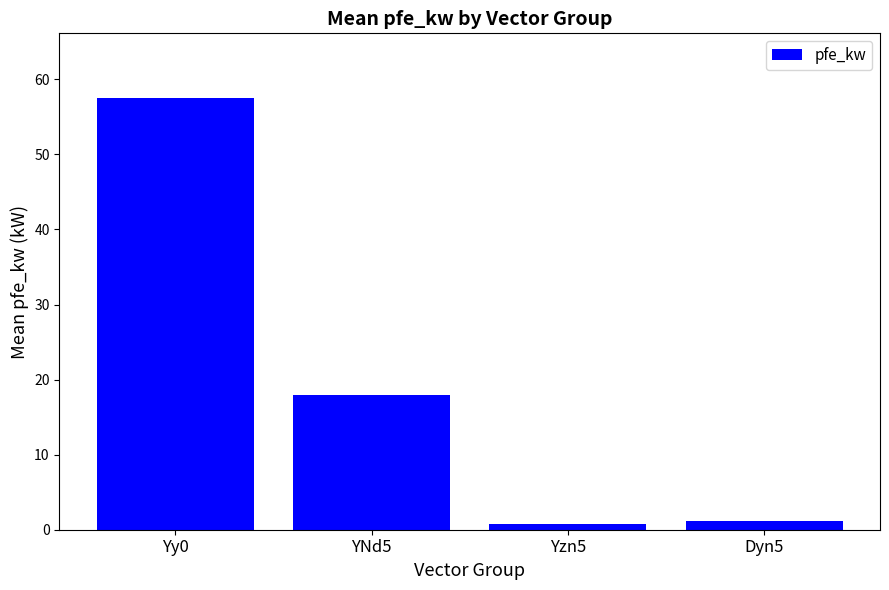

What is the sum of the values at Yy0 and Yzn5?

58.3